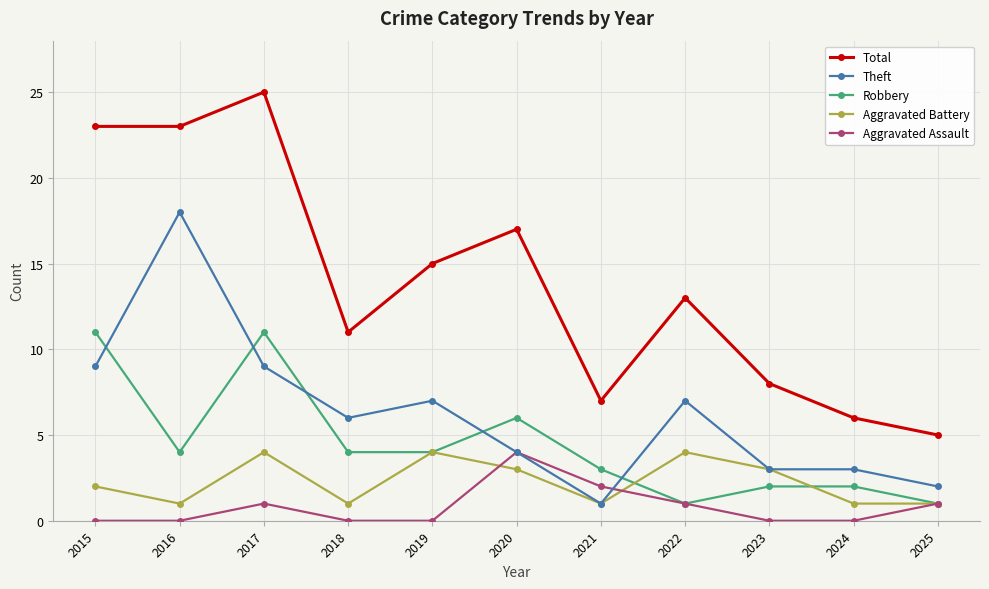

What is the difference between the highest and lowest values at 2018?

11